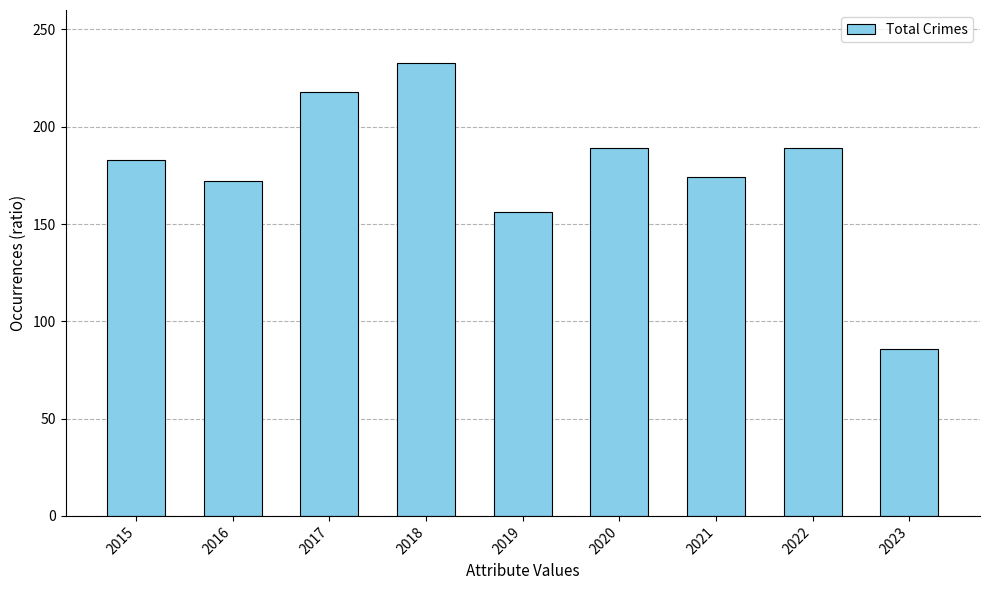

What is the change in value from 2015 to 2017?

+35